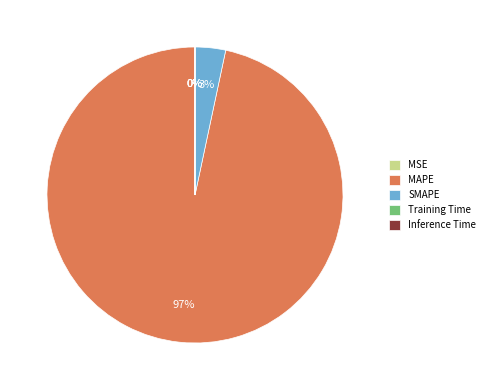

To the nearest percent, what is the combined percentage of SMAPE and MAPE?

100%